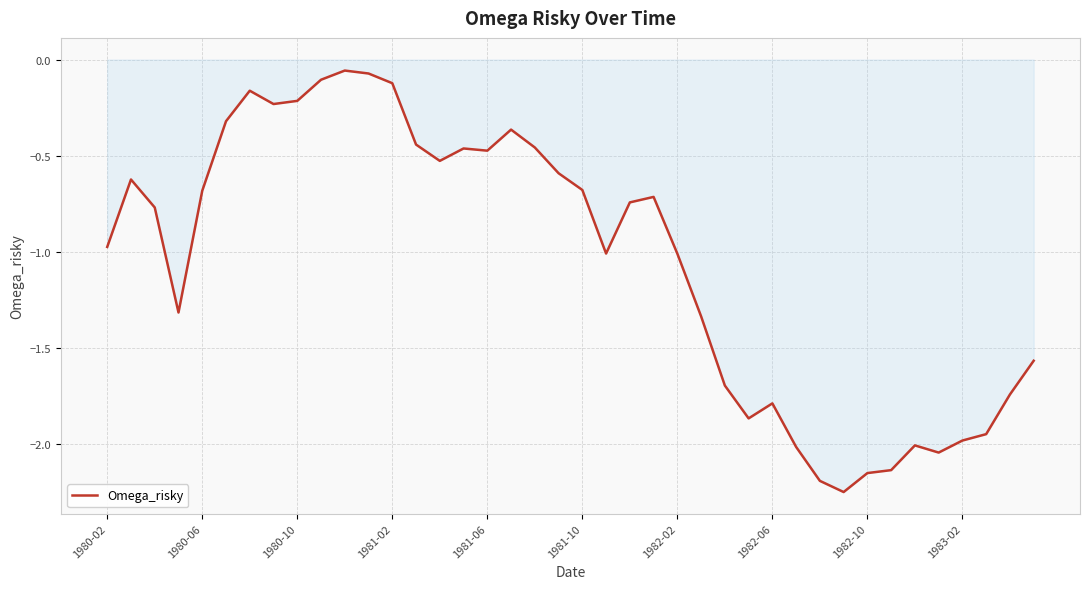

What is the maximum value shown in the chart?

-0.1